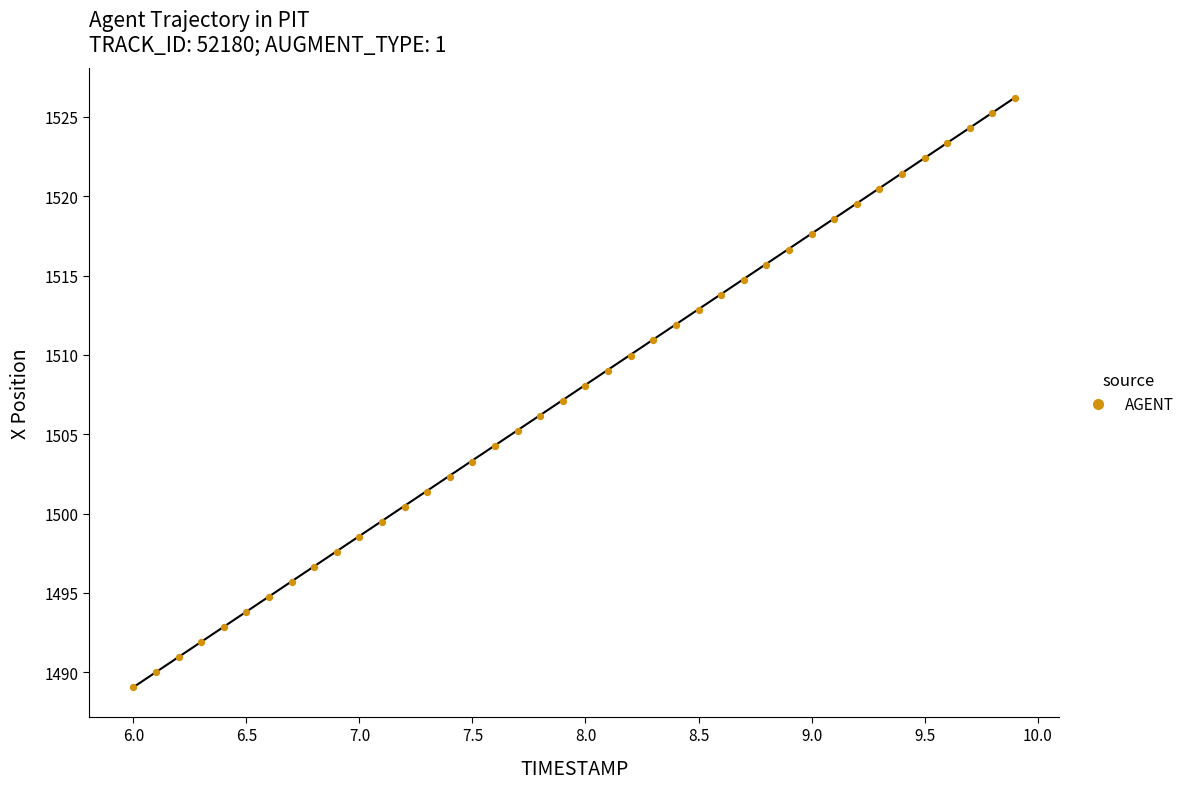

What is the range of X values (max minus min)?

3.9